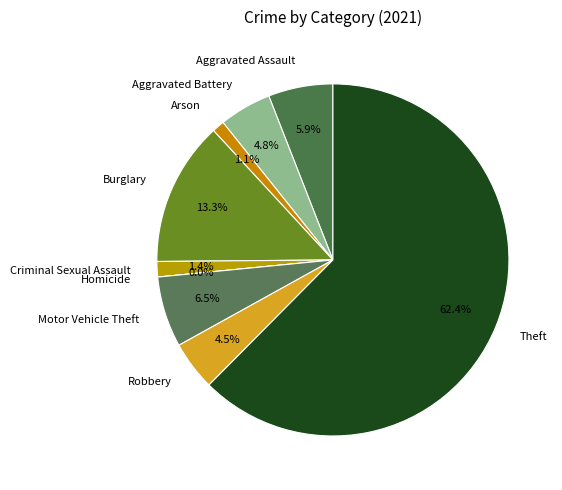

Rank the categories by value from lowest to highest.

Homicide, Arson, Criminal Sexual Assault, Robbery, Aggravated Battery, Aggravated Assault, Motor Vehicle Theft, Burglary, Theft